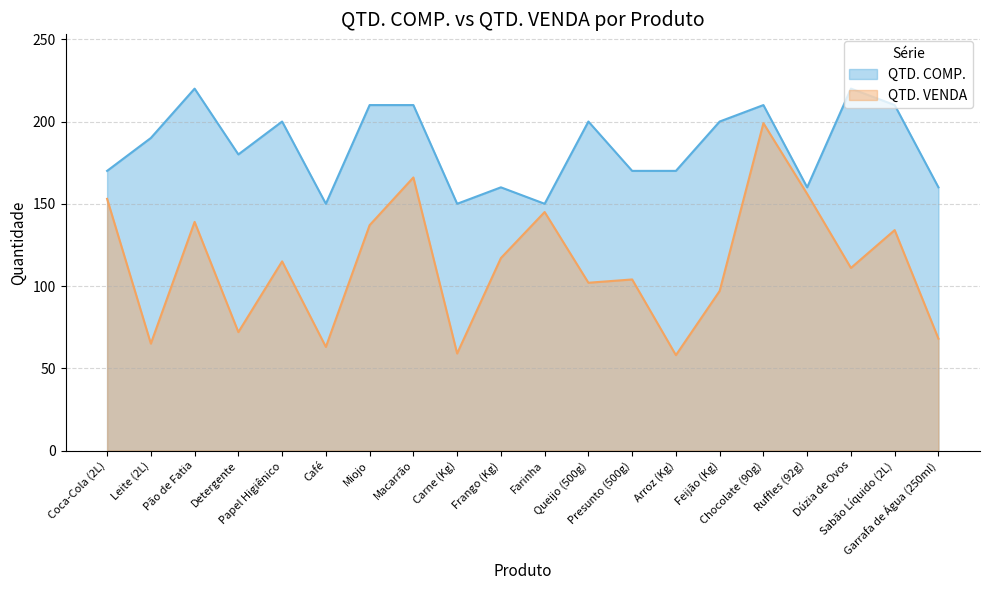

Rank the categories by QTD. COMP. value from highest to lowest.

Pão de Fatia, Dúzia de Ovos, Miojo, Macarrão, Chocolate (90g), Sabão Líquido (2L), Papel Higiênico, Queijo (500g), Feijão (Kg), Leite (2L), Detergente, Coca-Cola (2L), Presunto (500g), Arroz (Kg), Frango (Kg), Ruffles (92g), Garrafa de Água (250ml), Café, Carne (Kg), Farinha